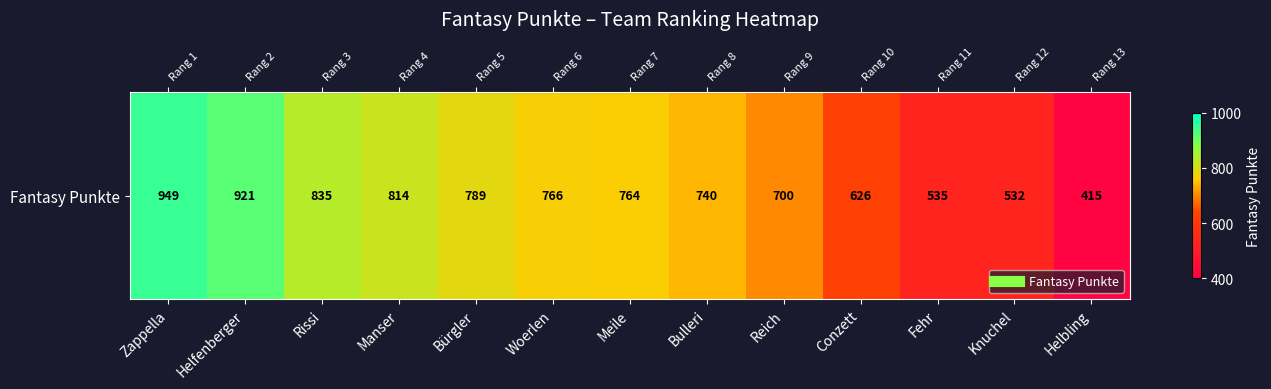

Reading left to right, list all the values displayed in this chart.

949	921	835	814	789	766	764	740	700	626	535	532	415